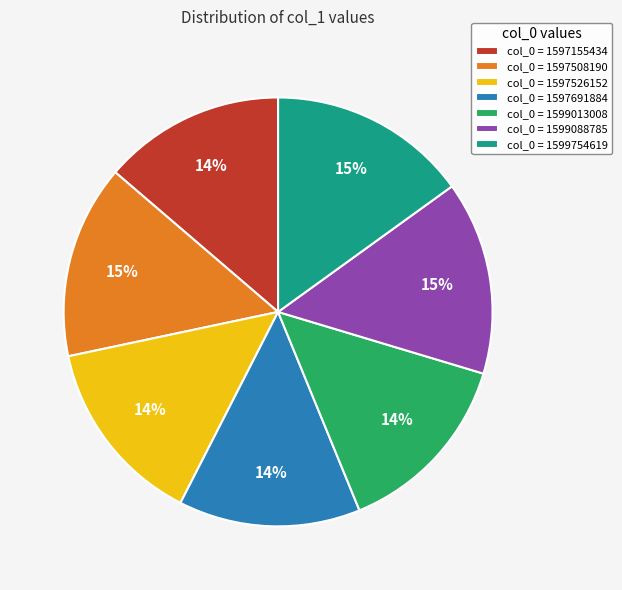

To the nearest percent, what percentage of the pie is col_0 = 1597155434?

14%